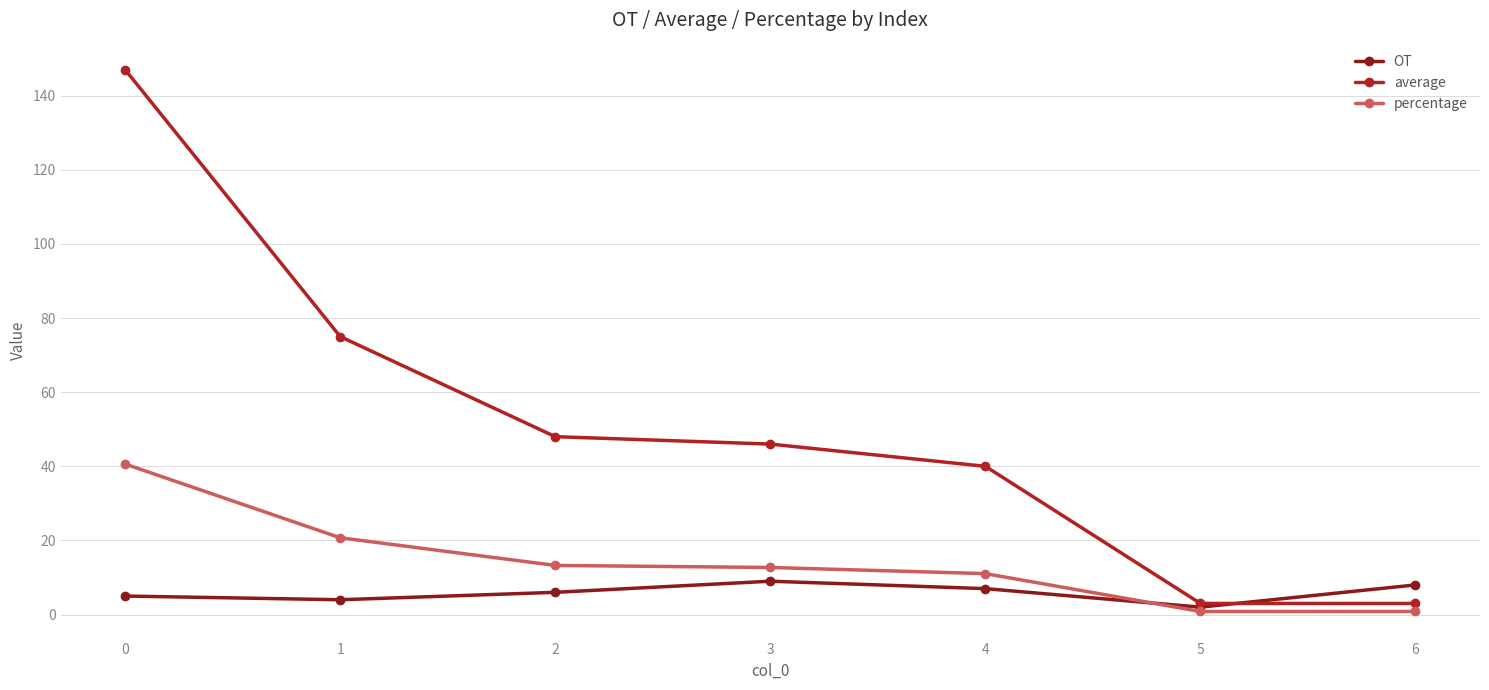

What is the spread (max minus min) of values at 0?

142.0